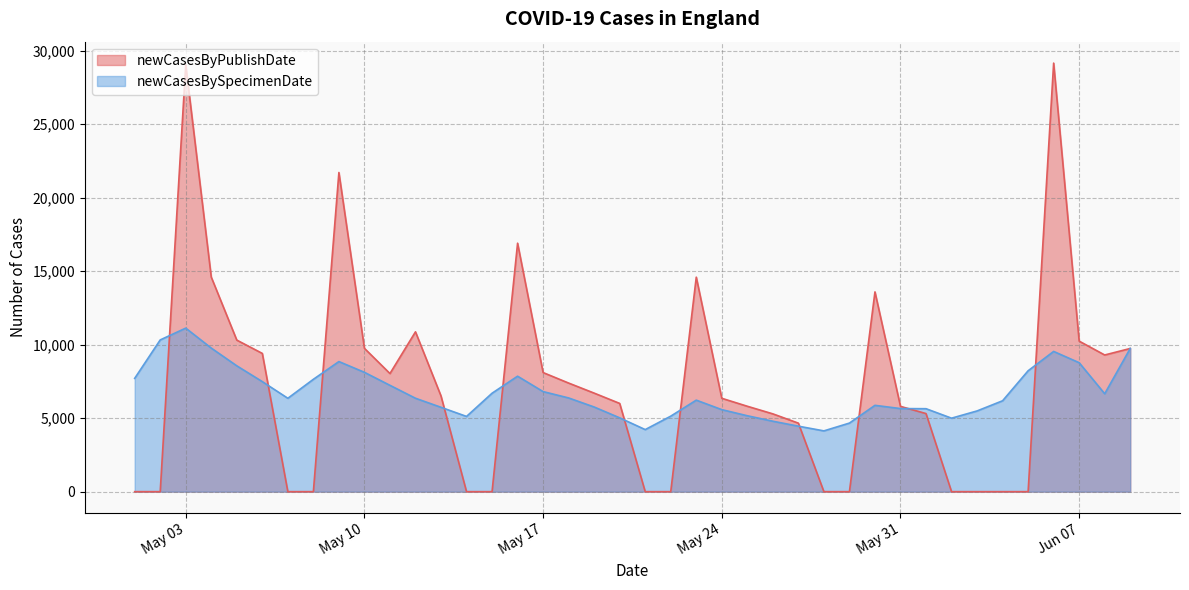

How many series are shown in this chart?

2